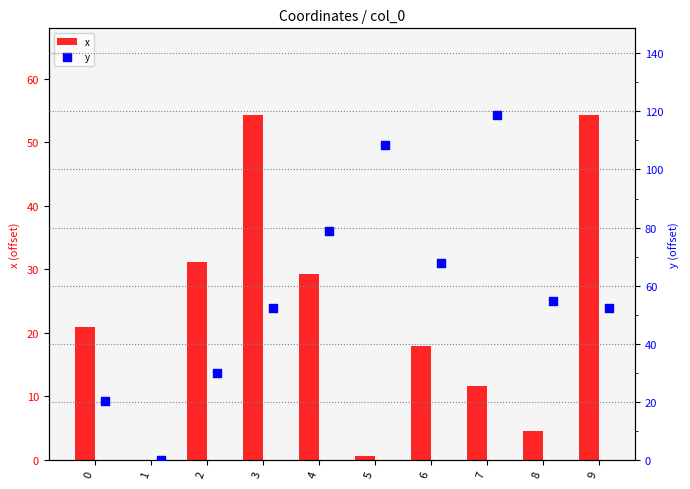

Which series has the largest Y range (max minus min)?

y